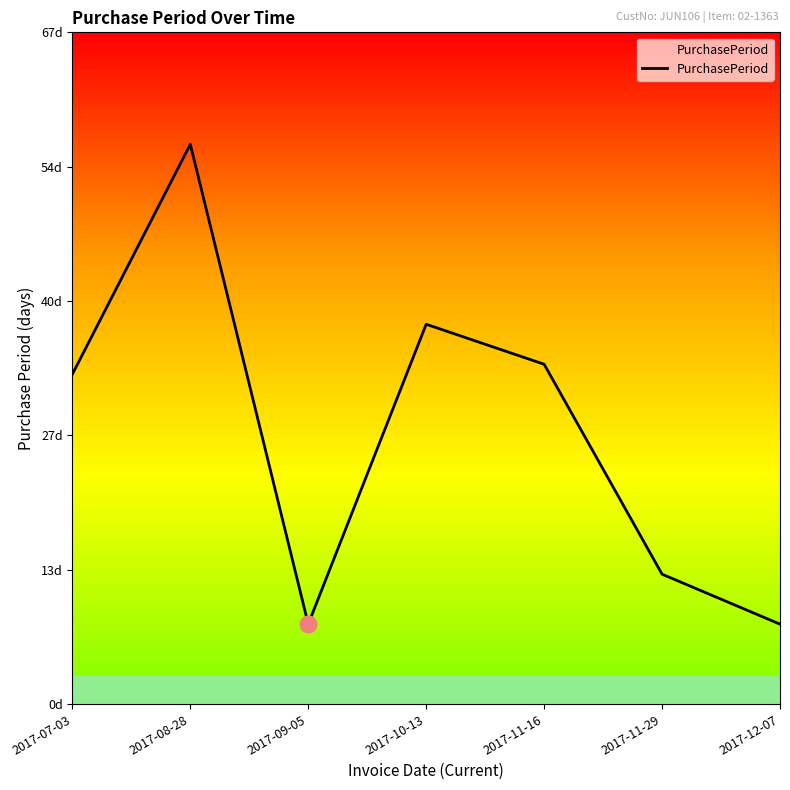

What position from the left is 2017-08-28?

2